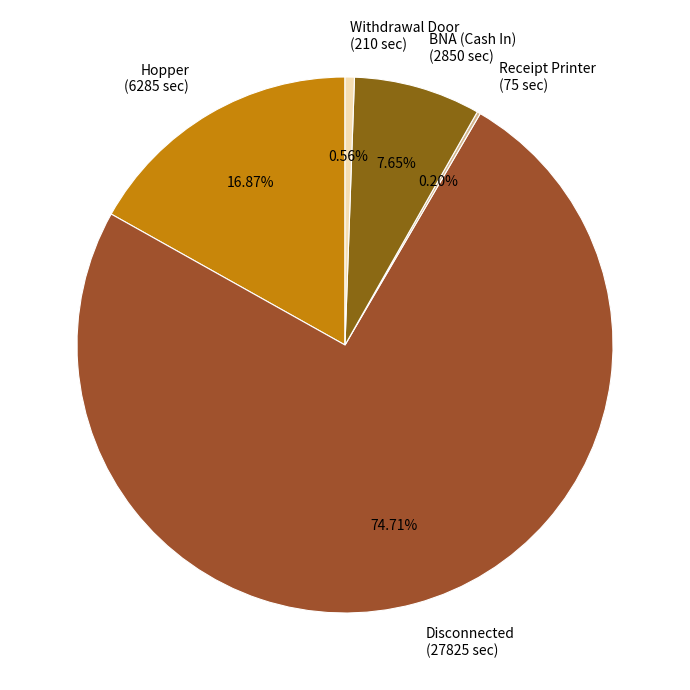

To the nearest percent, what is the difference between the largest and smallest slice percentages?

75%